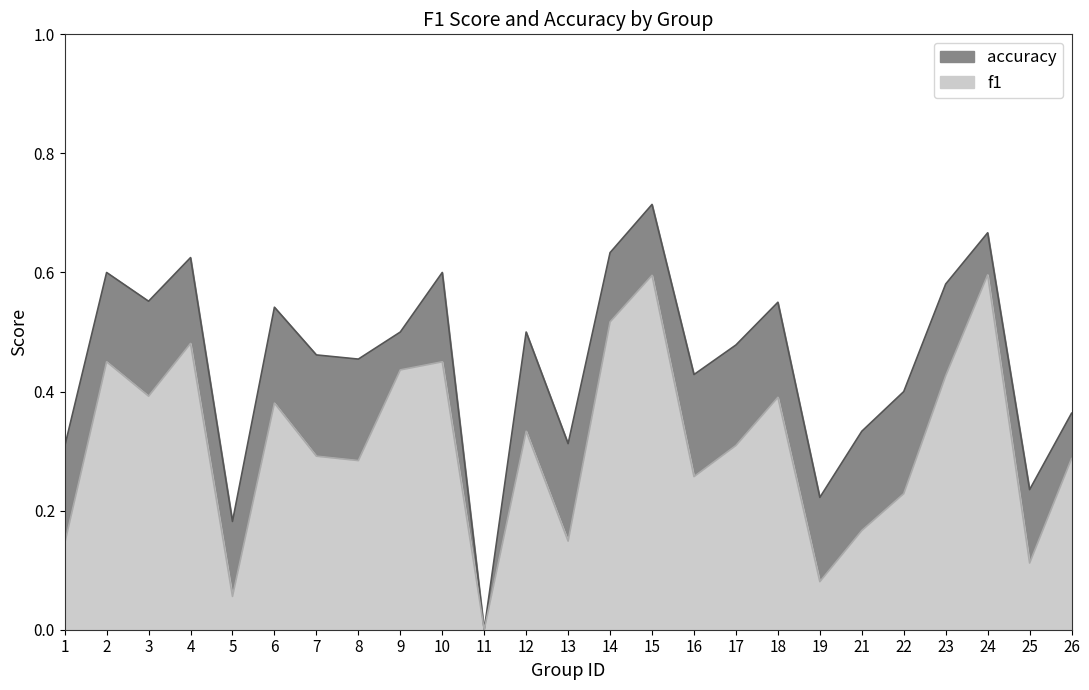

True or false: accuracy and f1 intersect in this chart.

False